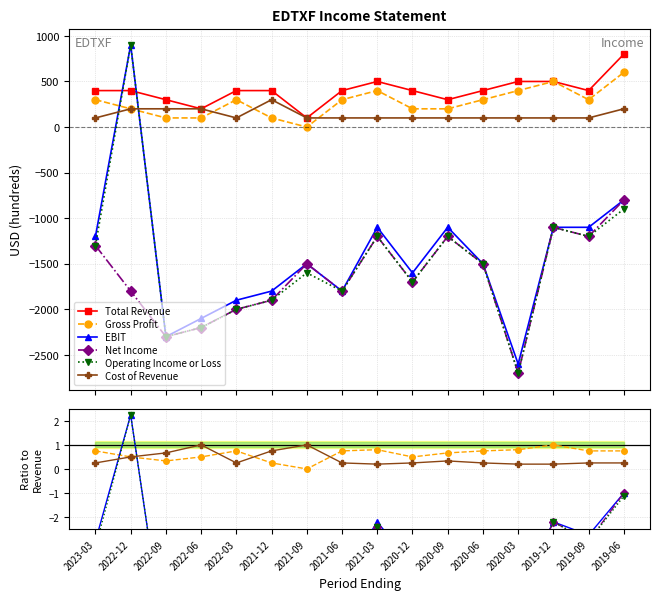

Between 2022-03 and 2019-09, which series saw the biggest shift?

EBIT